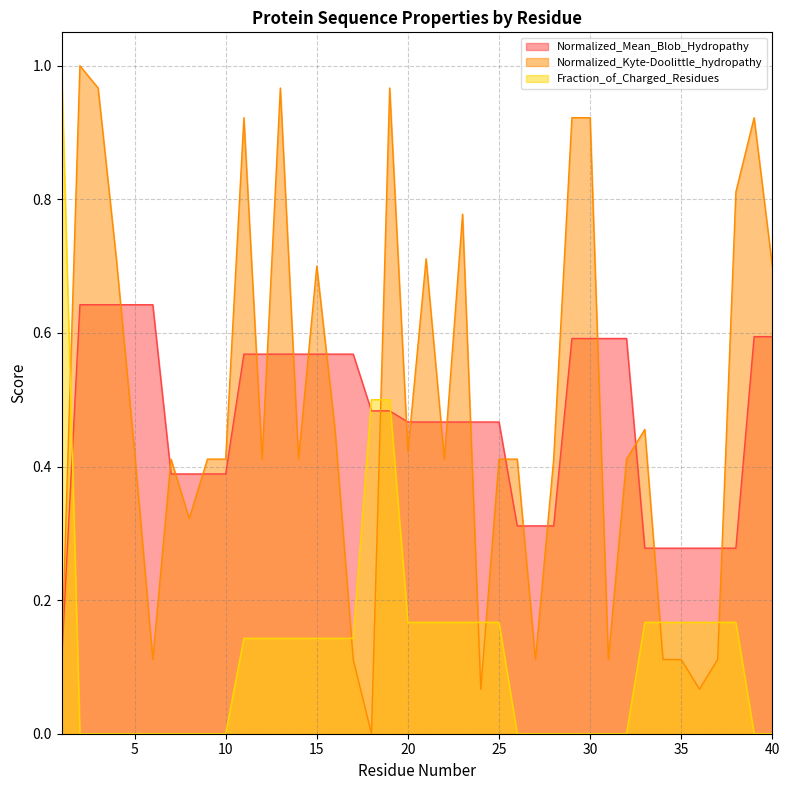

At how many categories does at least one series exceed 0?

40